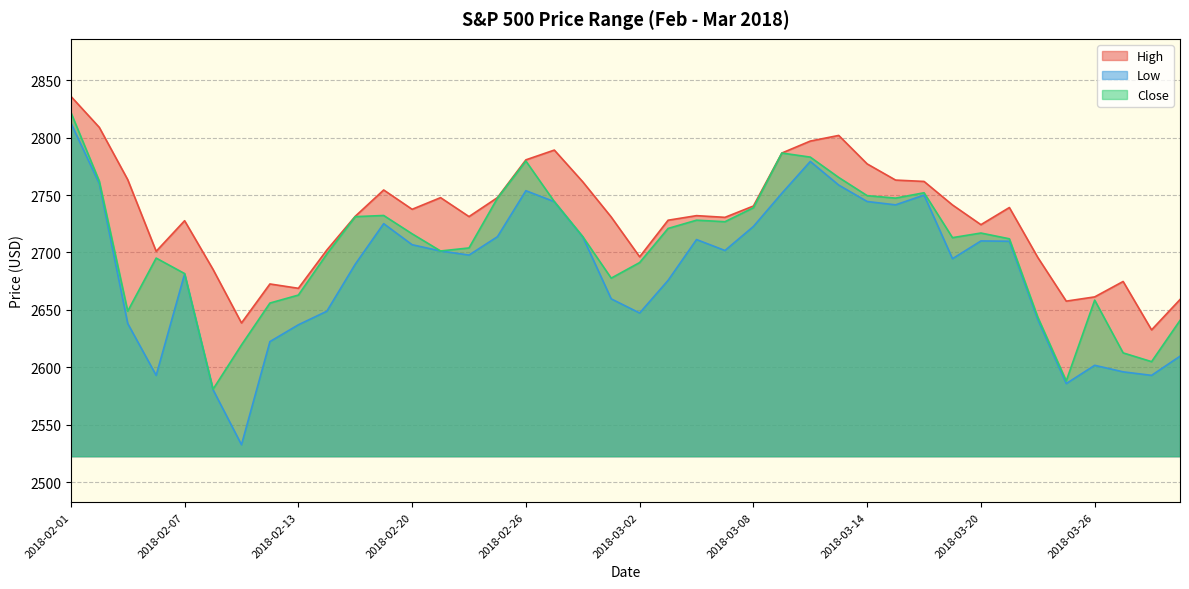

True or false: High and Low intersect in this chart.

False